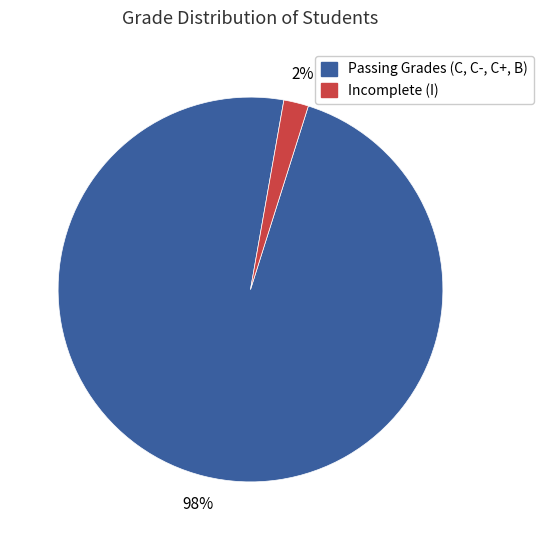

To the nearest percent, what is the difference between the largest and smallest slice percentages?

96%